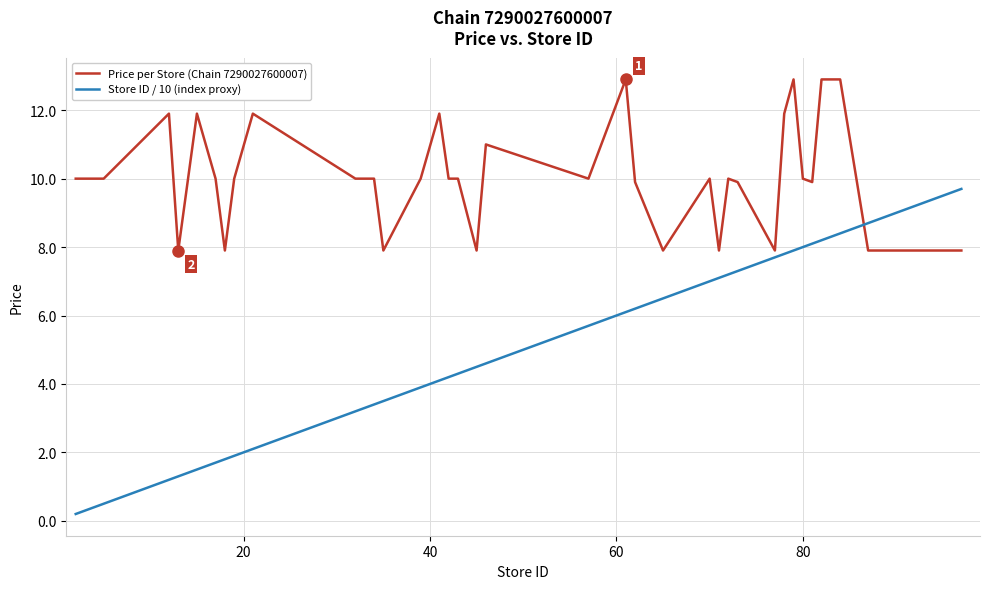

True or false: Price per Store (Chain 7290027600007) and Store ID / 10 (index proxy) intersect in this chart.

True